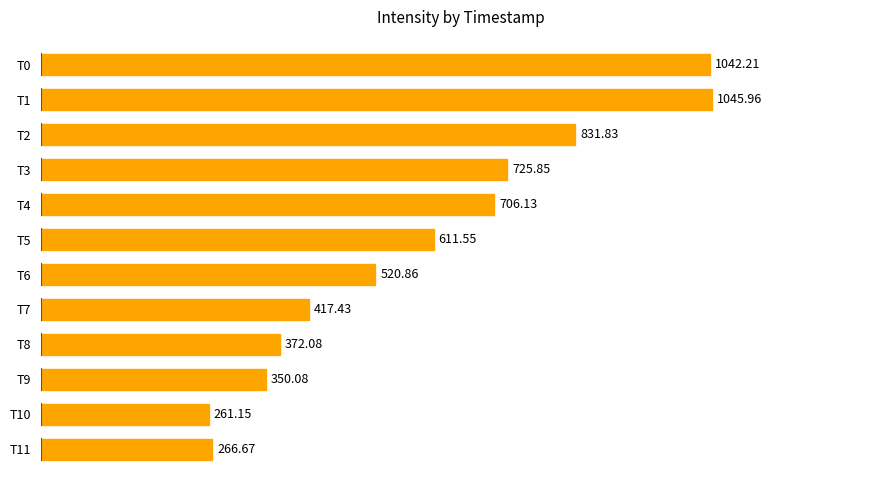

What is the difference between the second highest and second lowest values?

775.5